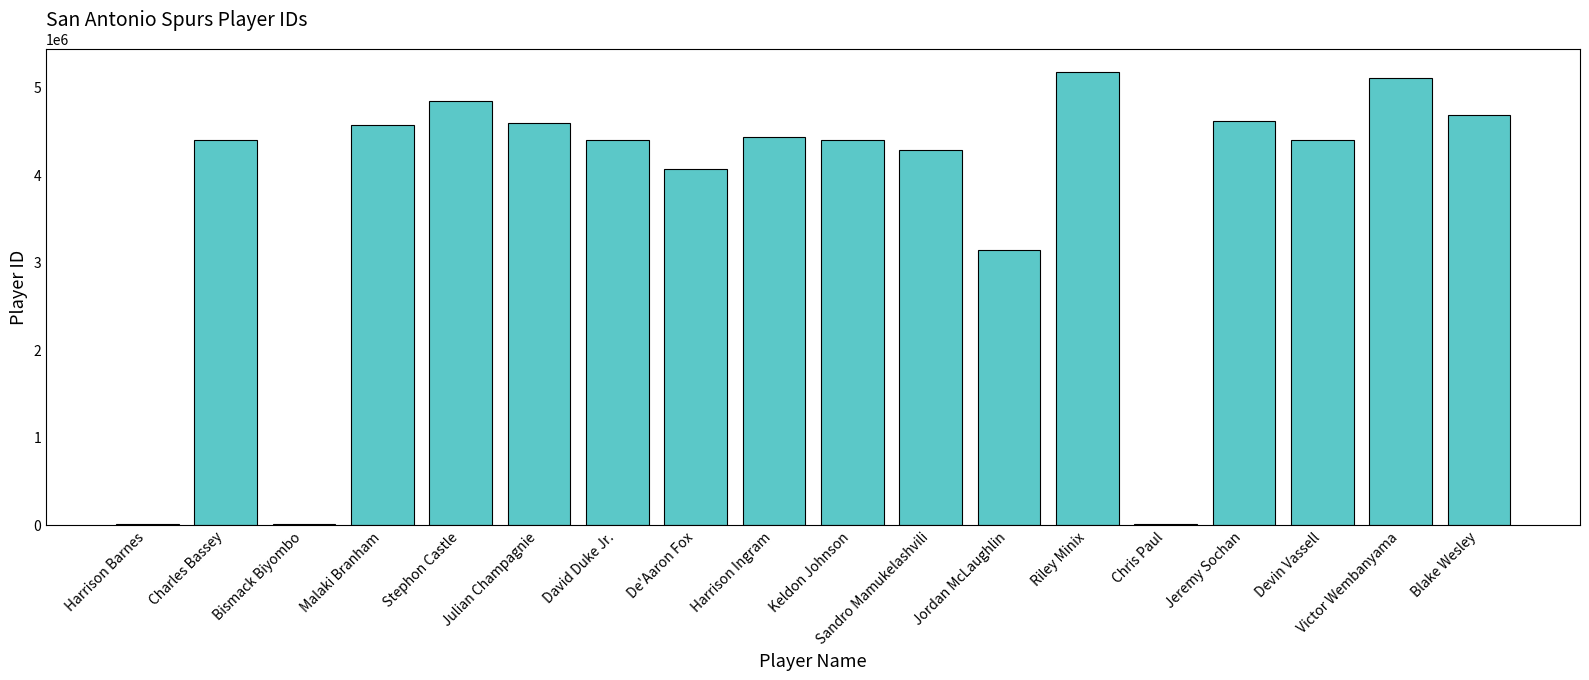

Where is the data nearest to the value 2590070?

Jordan McLaughlin